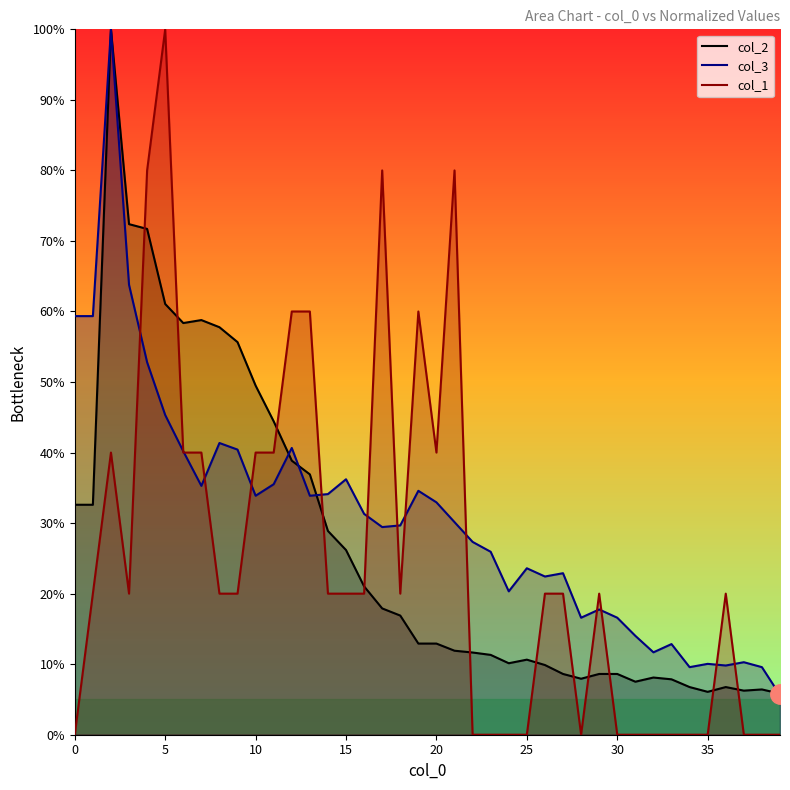

Which series has the largest total across all categories?

col_3